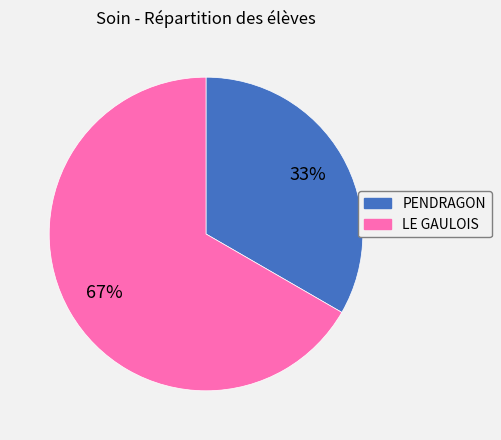

Combined, do PENDRAGON and LE GAULOIS account for over 50%?

Yes